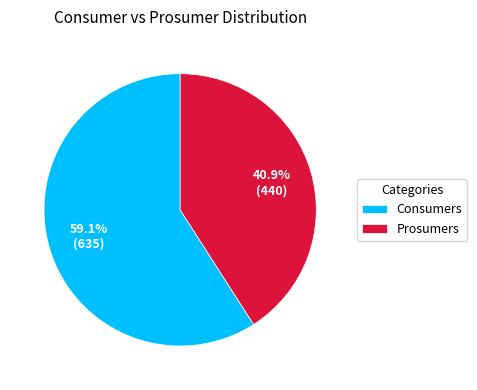

To the nearest percent, what percentage of the pie is Prosumers?

41%